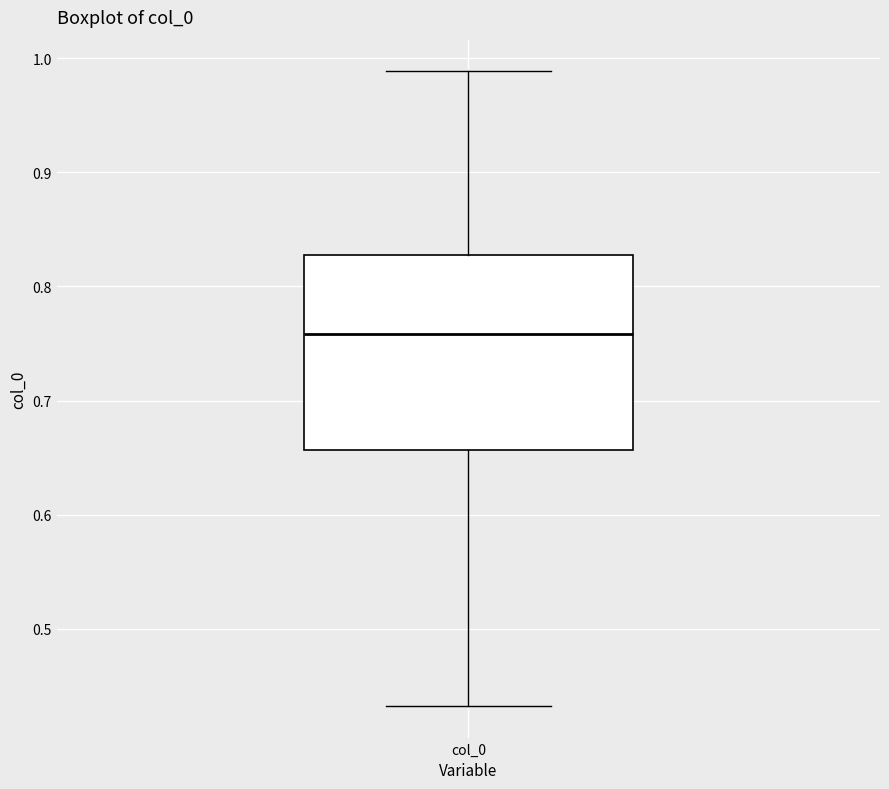

Read this box plot against the y-axis: the position of the median line, the range covered by the box, and the ends of both whiskers. The values are not printed on the chart, so give them approximately, as read against the axis.

median 0.76, box 0.66 to 0.83, whiskers 0.43 to 0.99